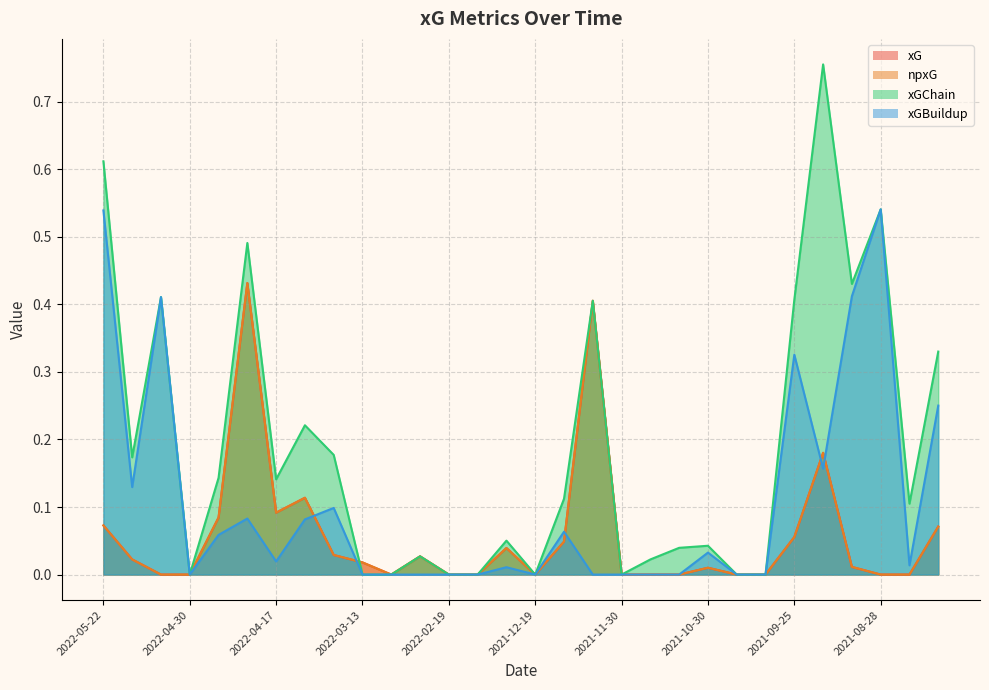

How many values in the npxG series exceed 0?

17